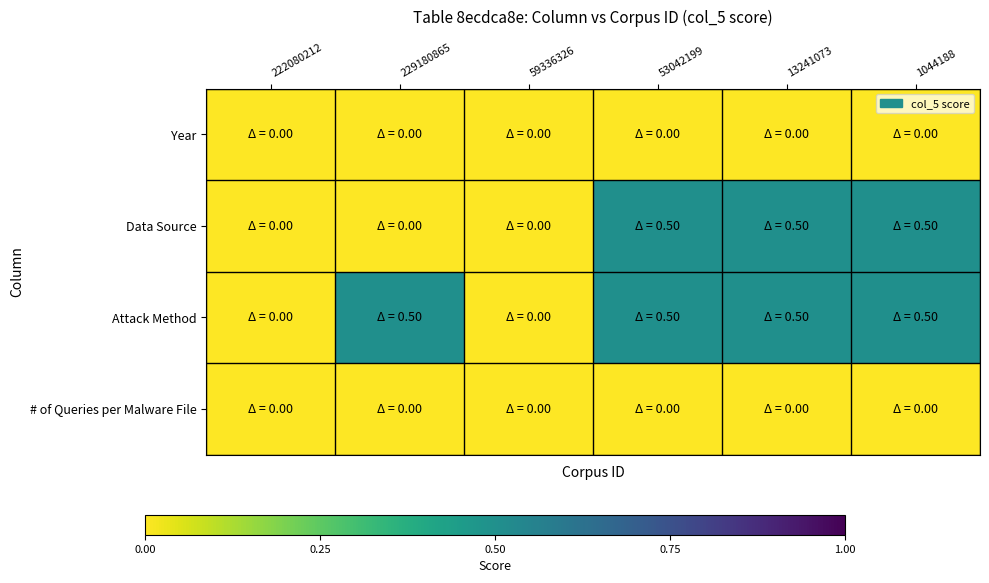

What is the total value across all series at 1044188?

1.0